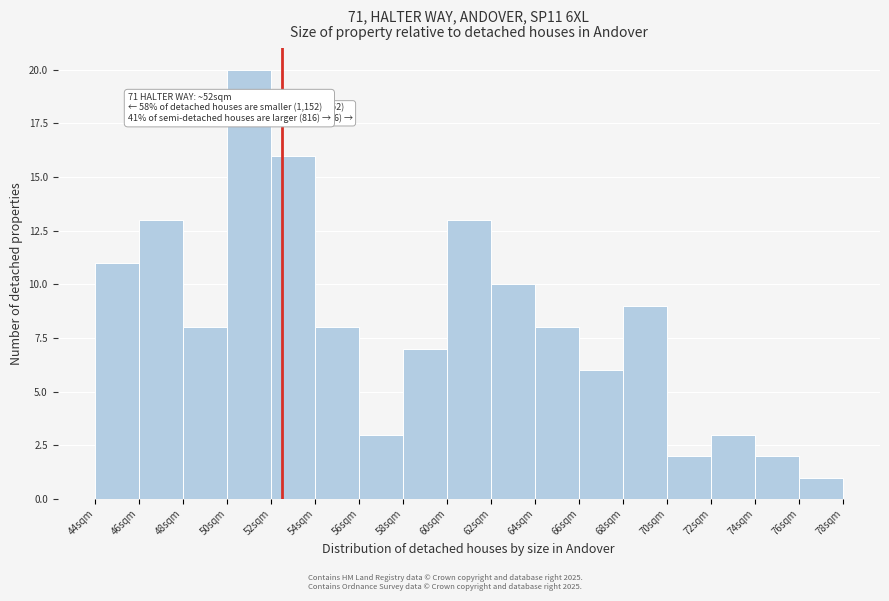

Which range on the x-axis has the tallest bar?

50 to 52